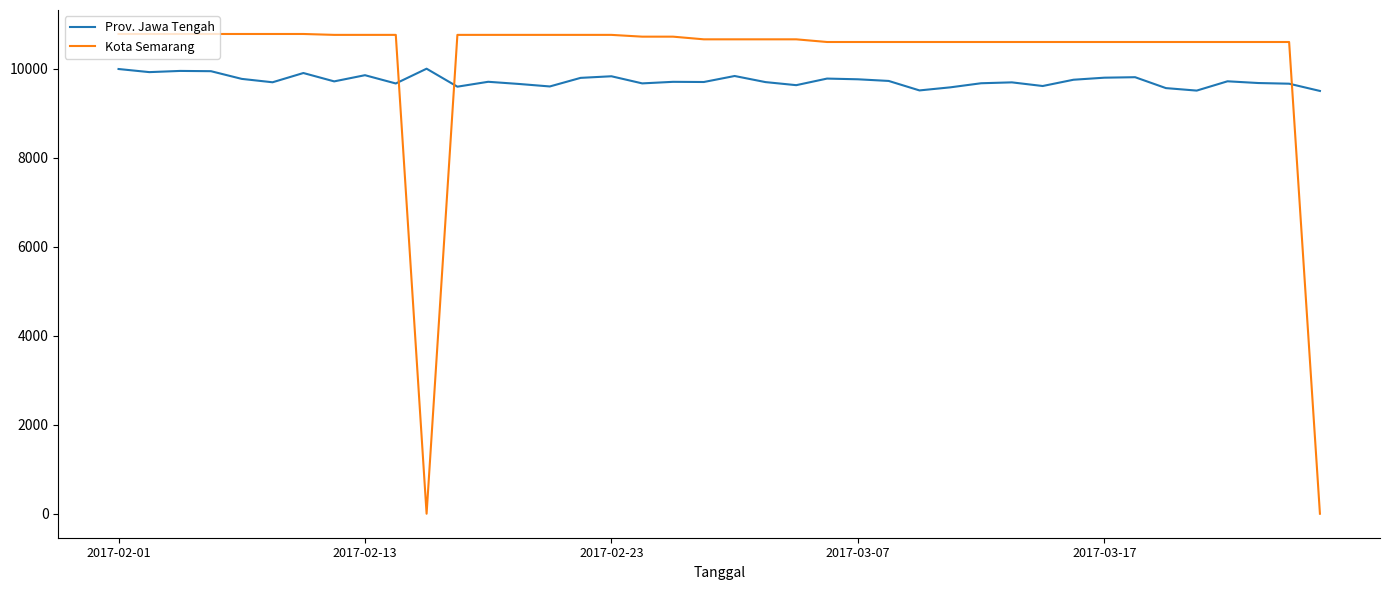

Which series ends up on top after the final intersection of Kota Semarang and Prov. Jawa Tengah?

Prov. Jawa Tengah